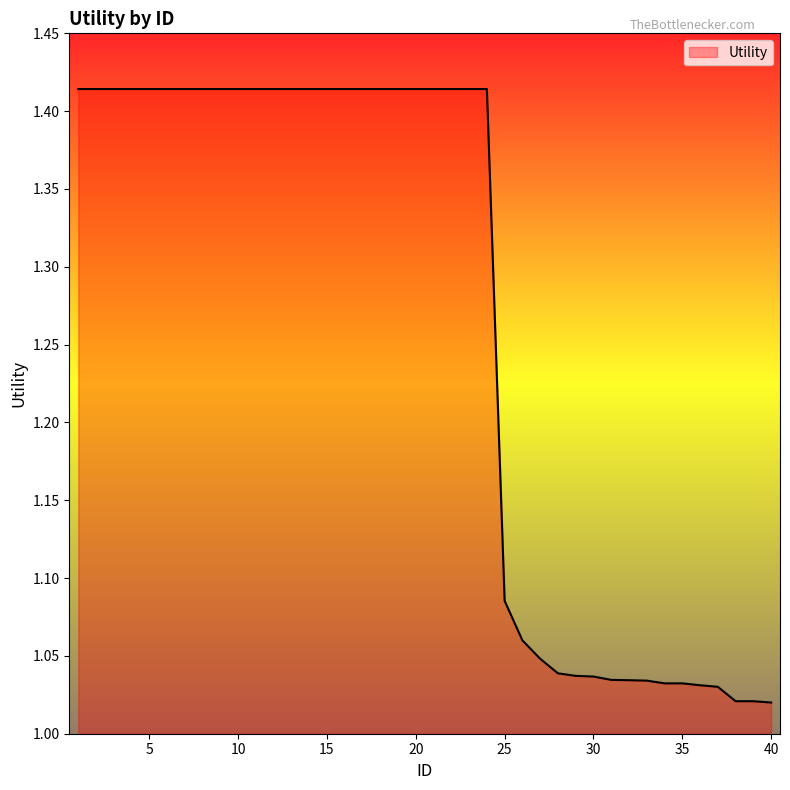

True or false: there are more than 0 points higher than both neighbors.

False